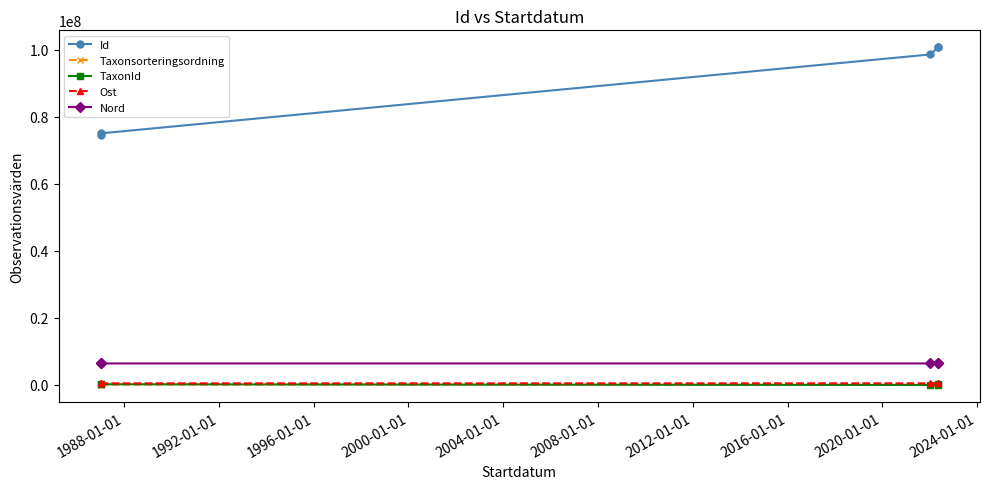

Where is the first local maximum for Taxonsorteringsordning?

1988-01-01